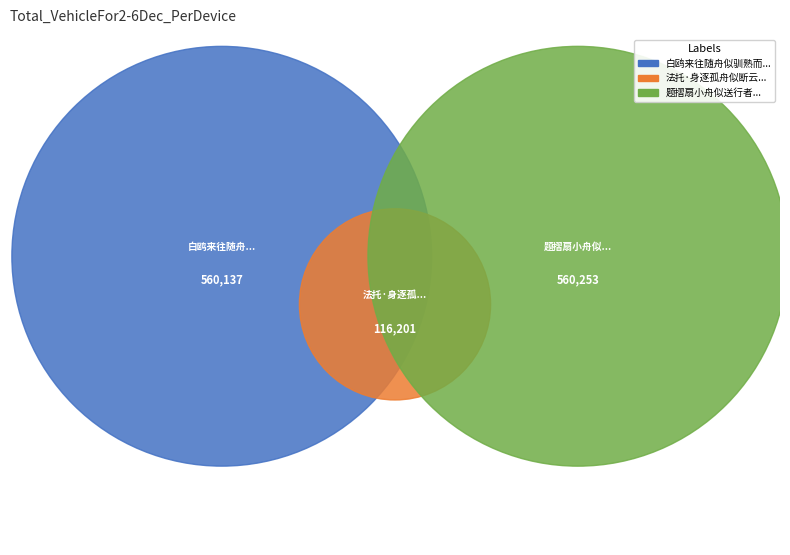

What is the change in value from 法托·身逐孤舟似断云 to 题摺扇小舟似送行者?

+444052